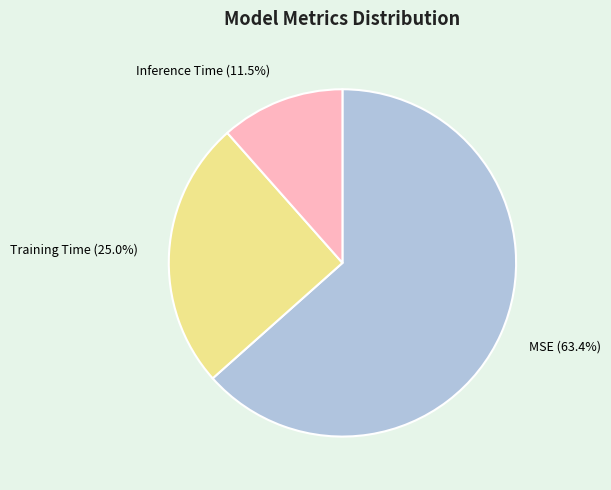

Rank the categories by value from lowest to highest.

Inference Time, Training Time, MSE